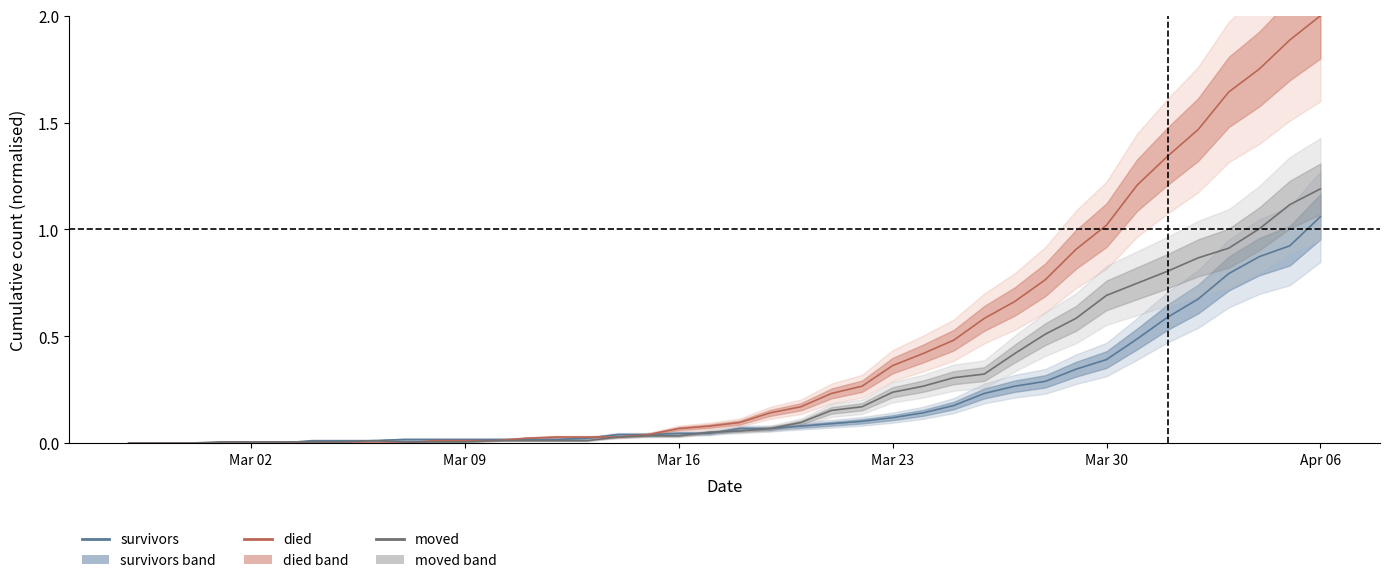

At how many categories does at least one series exceed 1?

8